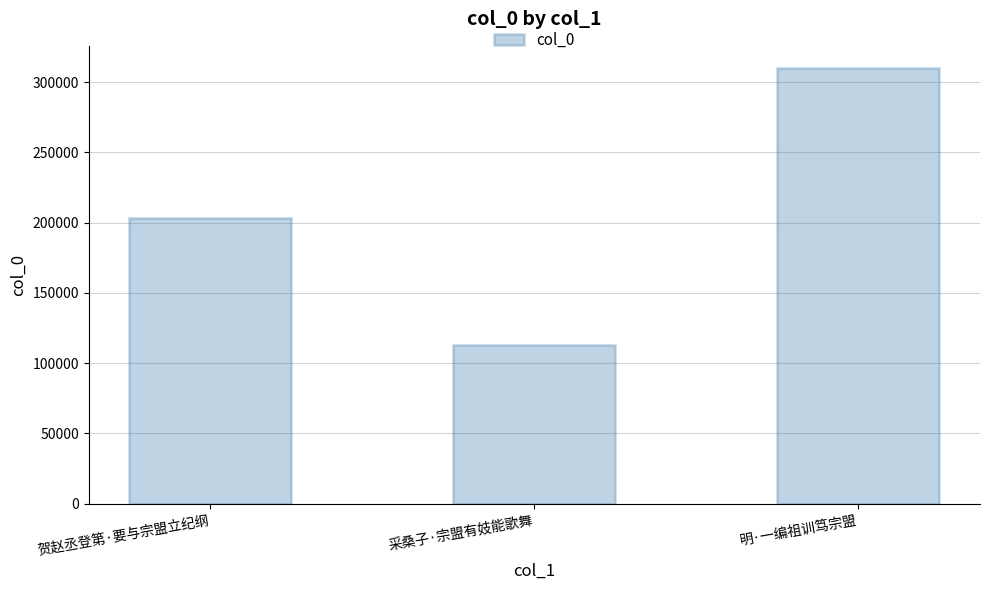

What is the sum of all values?

627054